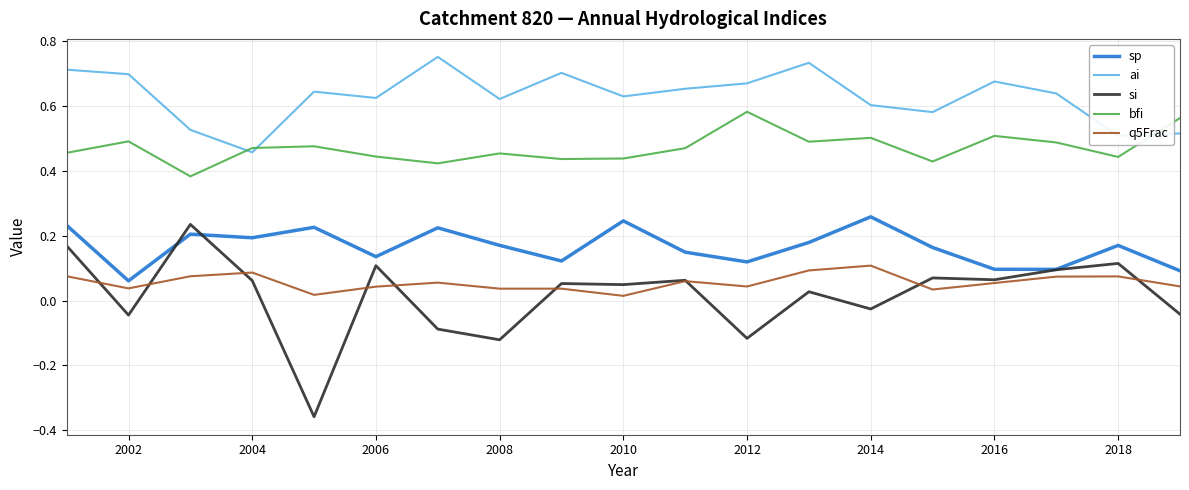

True or false: si and ai cross at least once.

False